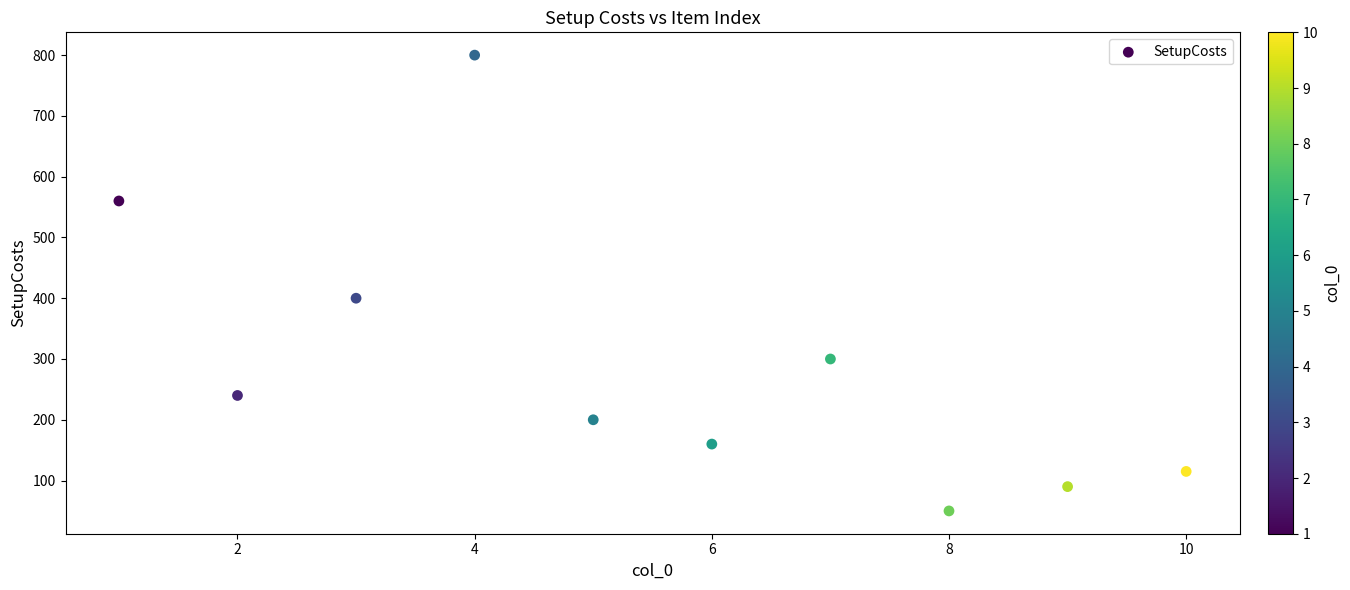

What is the average Y value?

292